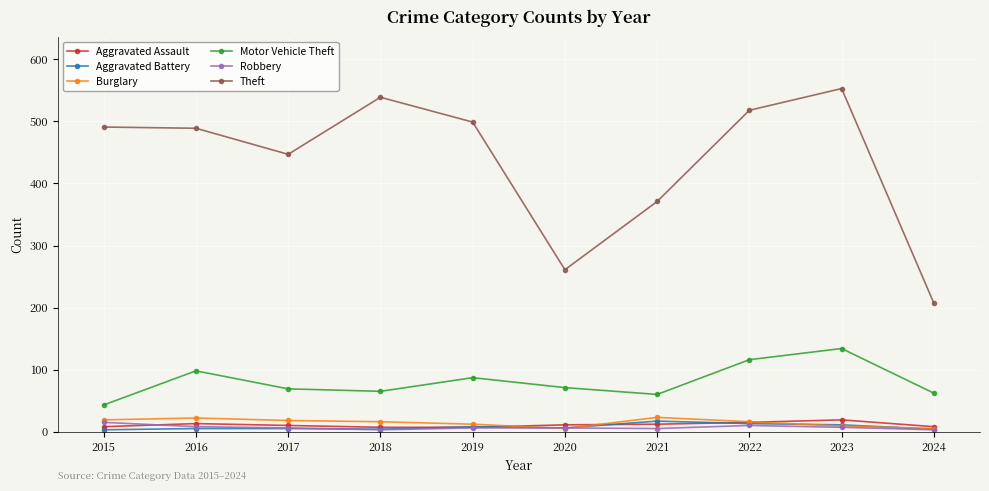

What is the difference between the maximum and second lowest values in the Aggravated Assault series?

12